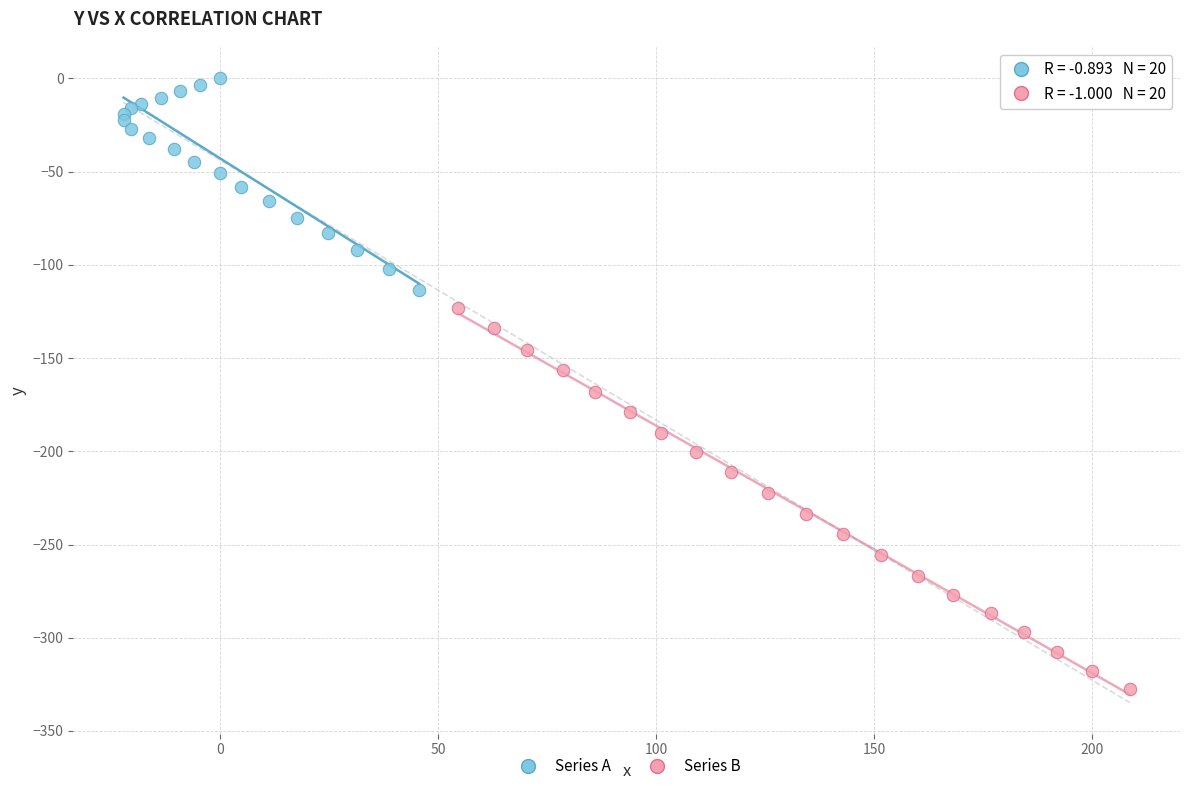

Which series reaches the maximum Y coordinate?

Series A